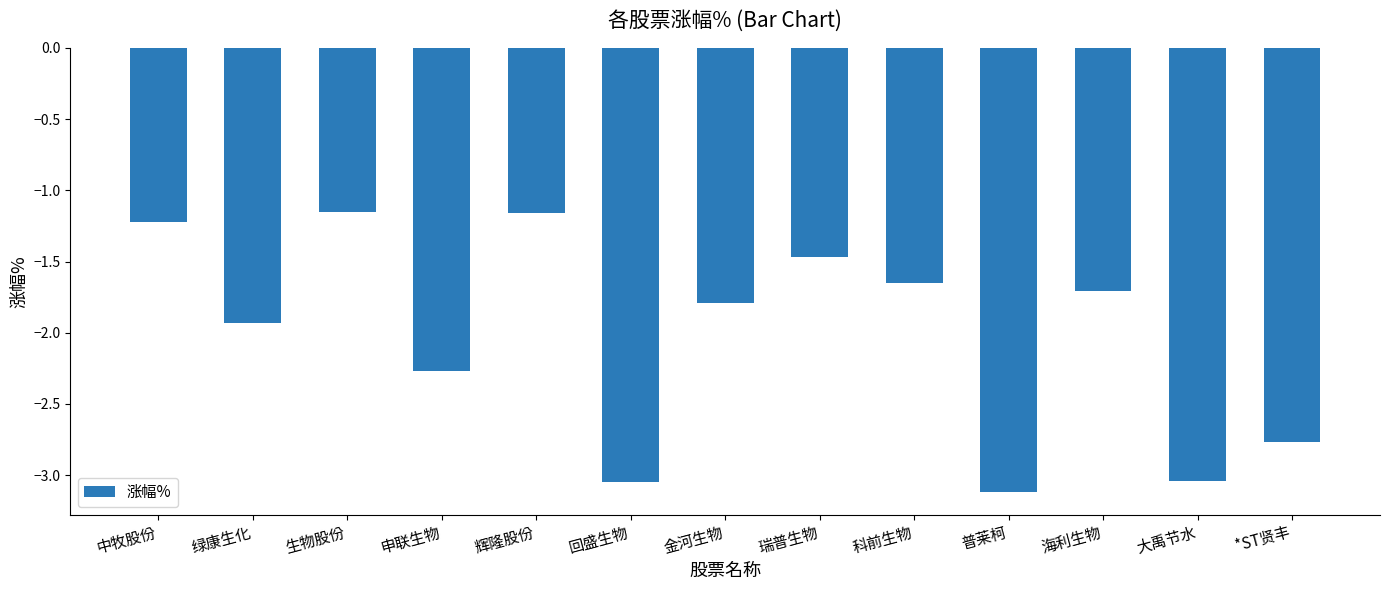

Does the chart contain stacked bars?

No